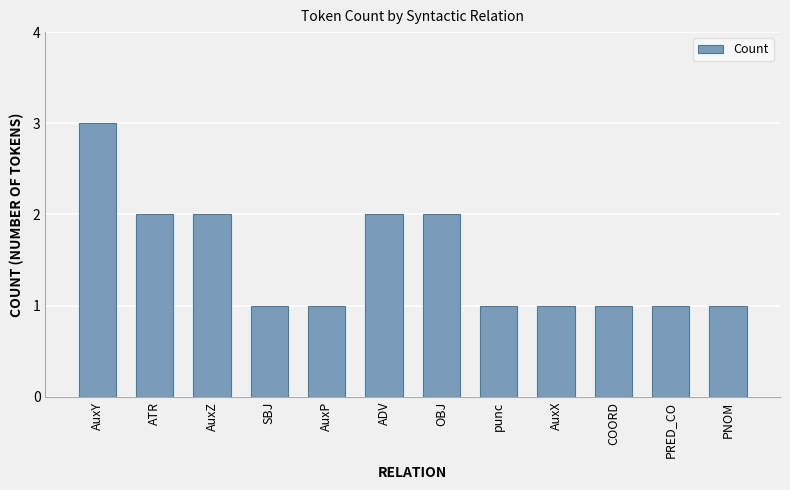

How many categories are shown in the chart?

12